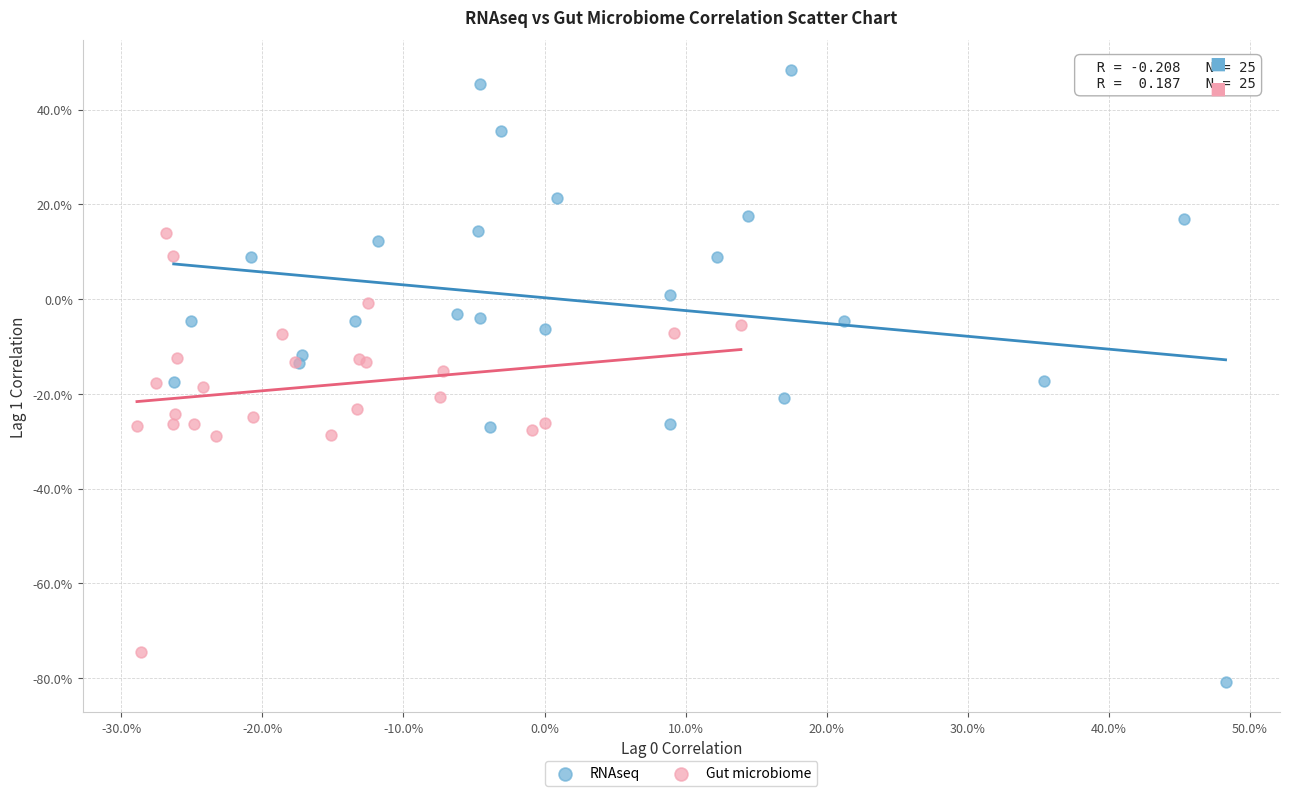

What are all the series names shown in the legend?

RNAseq, Gut microbiome